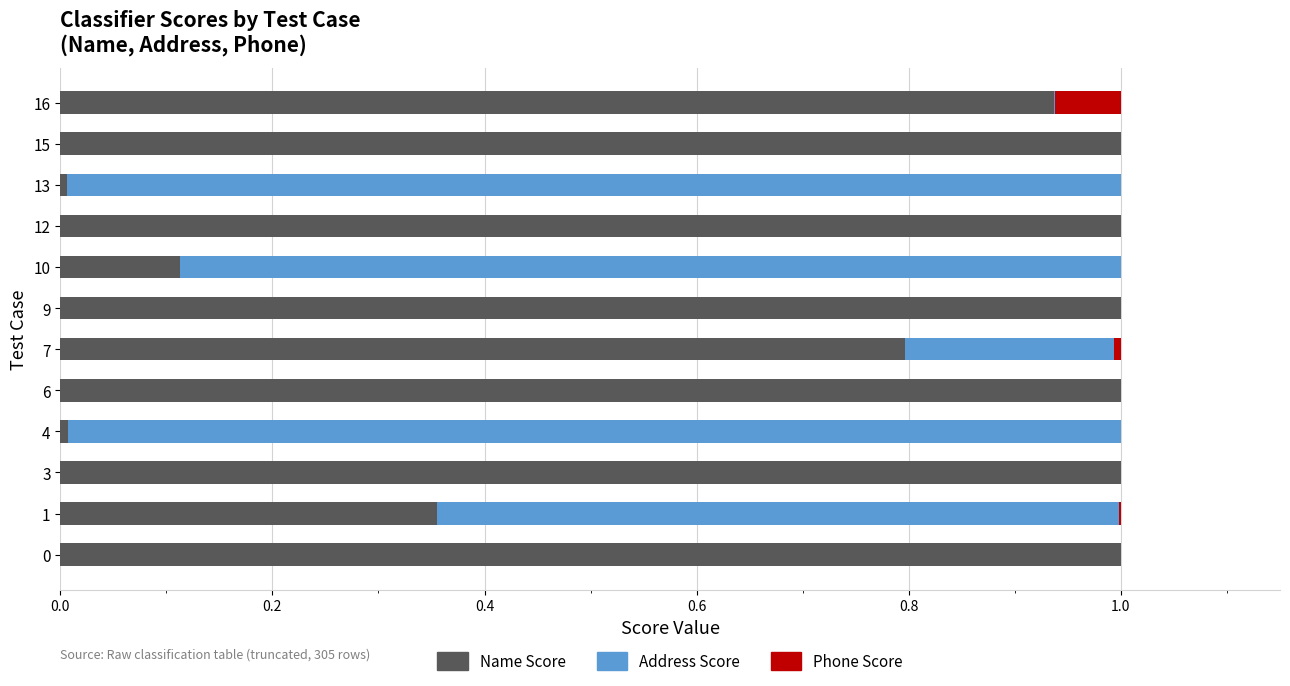

What are all the series names shown in the legend?

Name Score, Address Score, Phone Score